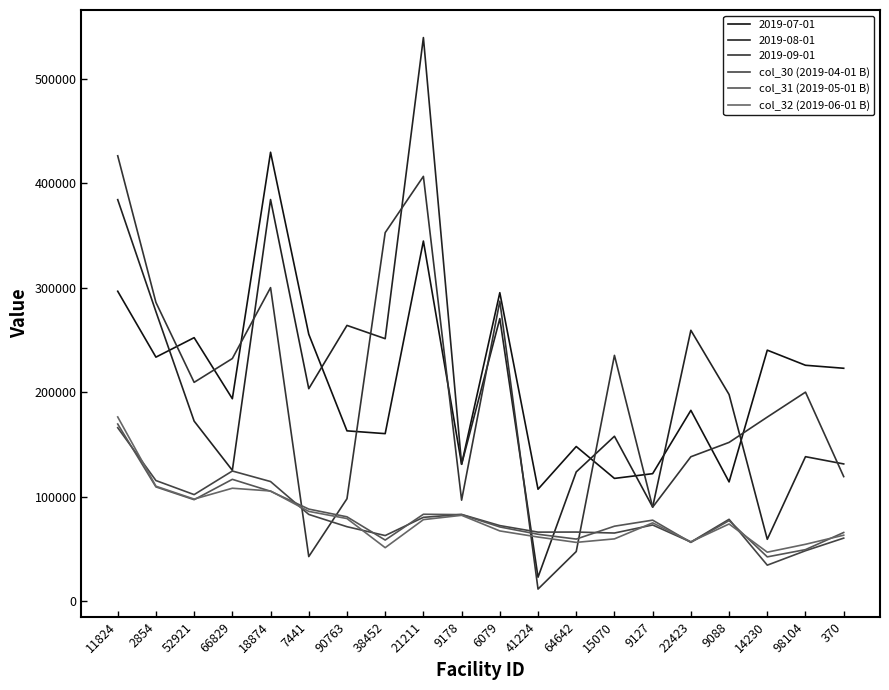

The value of col_30 (2019-04-01 B) at 2854 is 193901.6. True or false?

False